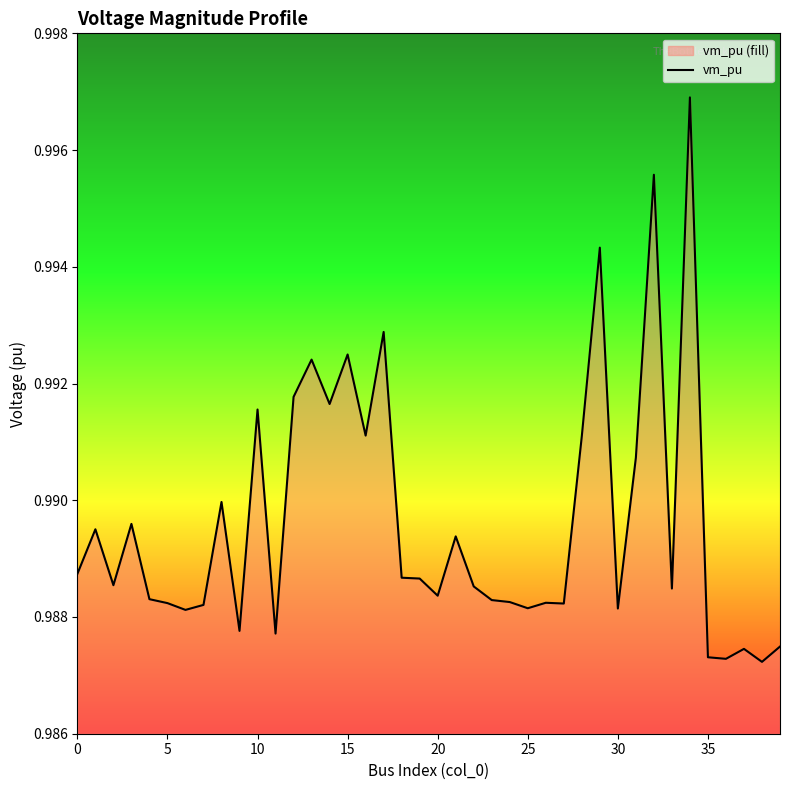

What is the smallest value displayed?

1.0